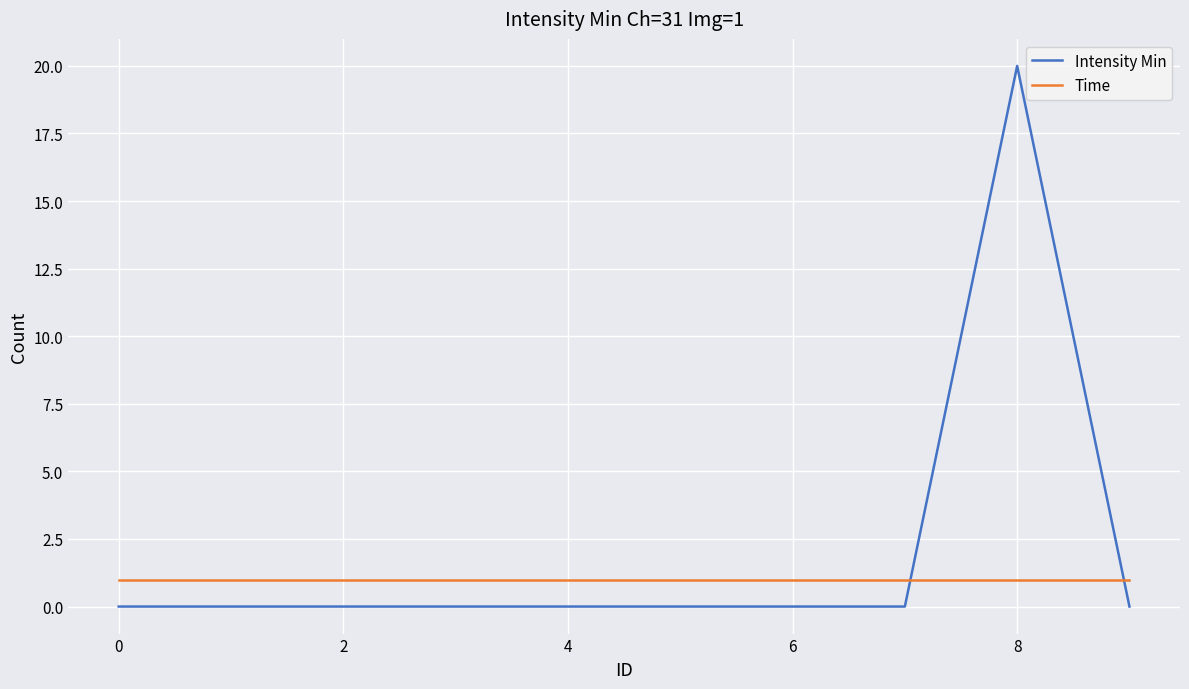

List the series in order of their overall mean, lowest first.

Time, Intensity Min